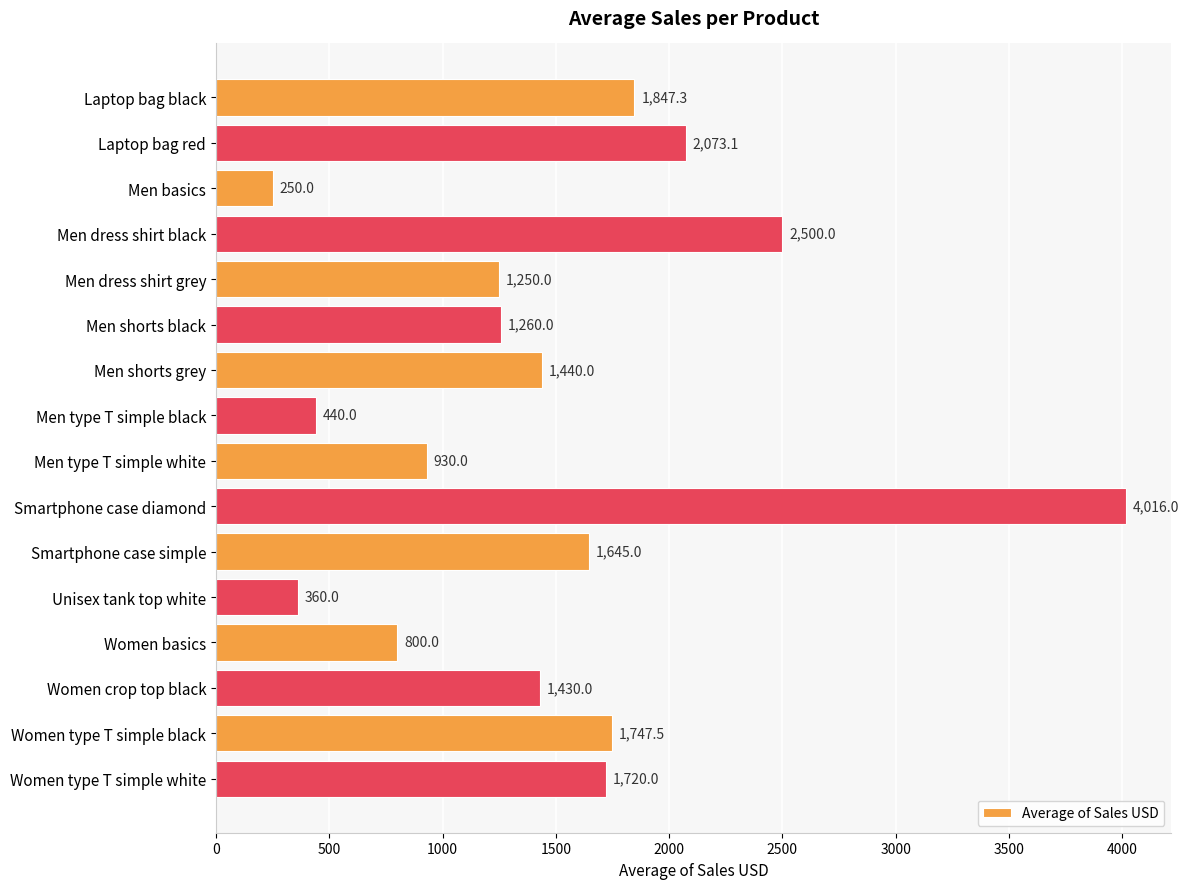

What is the label of the 11th bar from the top?

Smartphone case simple